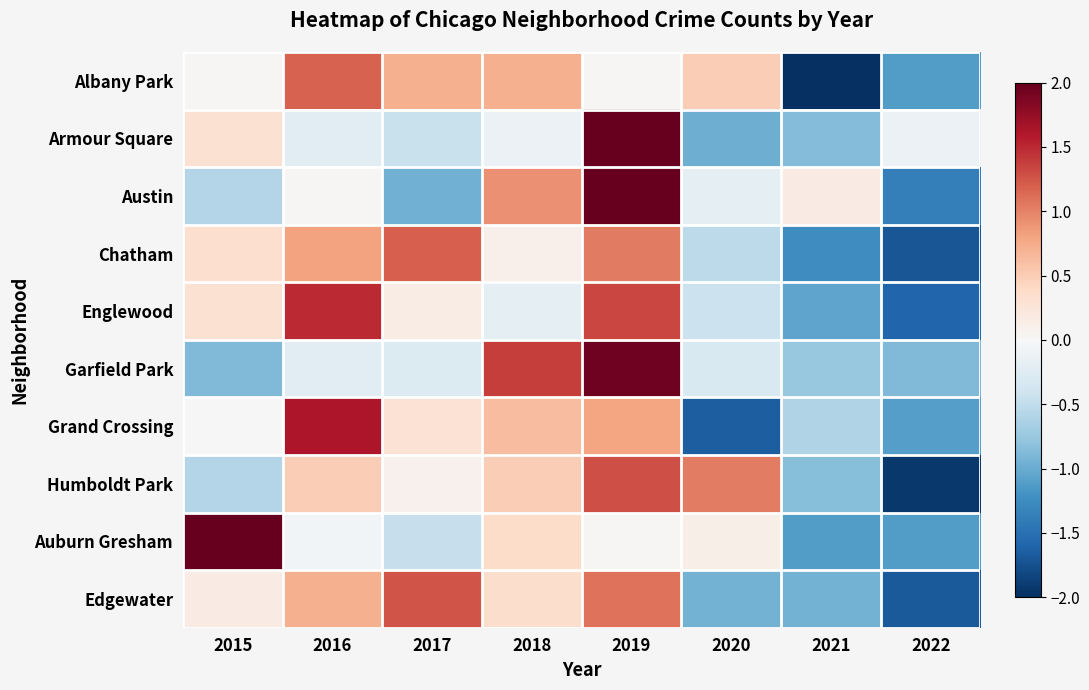

Count the number of data series in this chart.

10